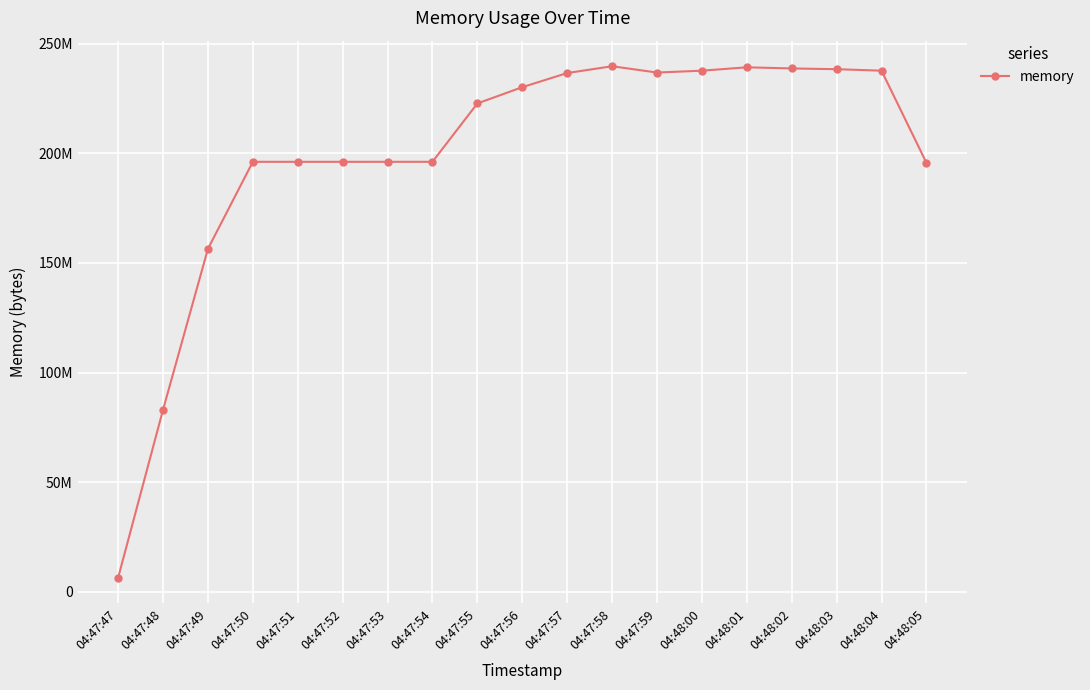

Is this an area chart (filled region under the line)?

No